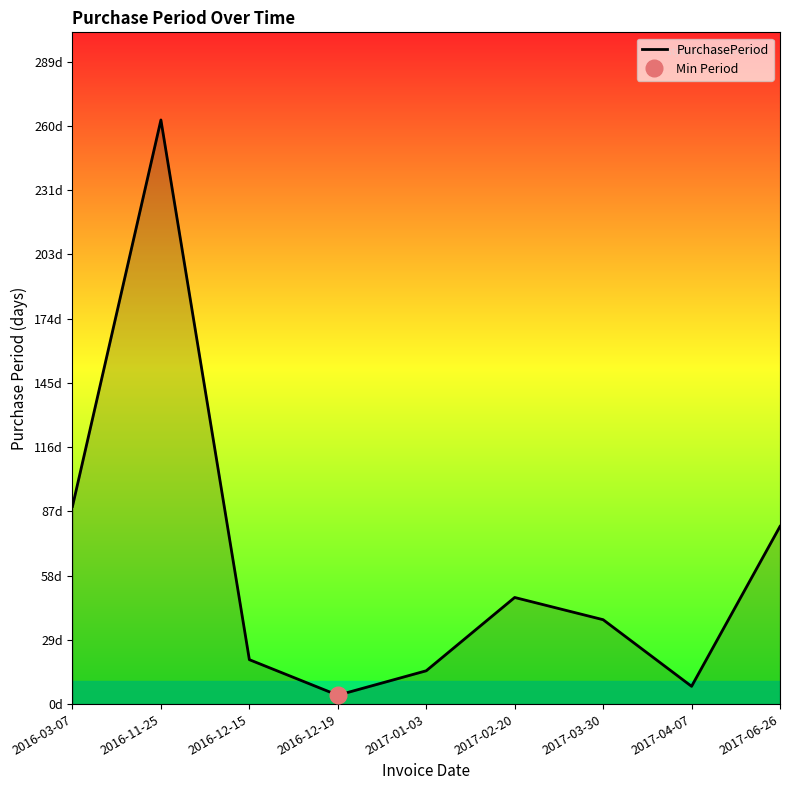

What is the smallest value displayed?

4